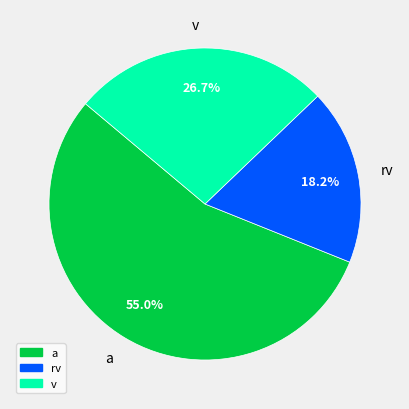

What is the smallest slice in the pie chart?

rv